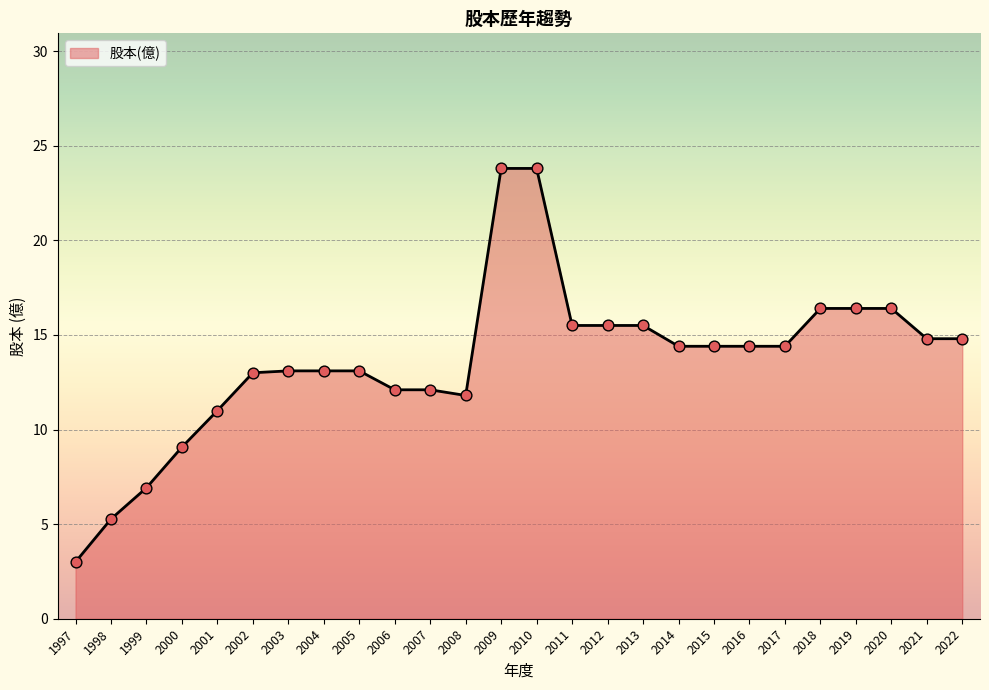

Between 2004 and 2015, which is larger?

2015